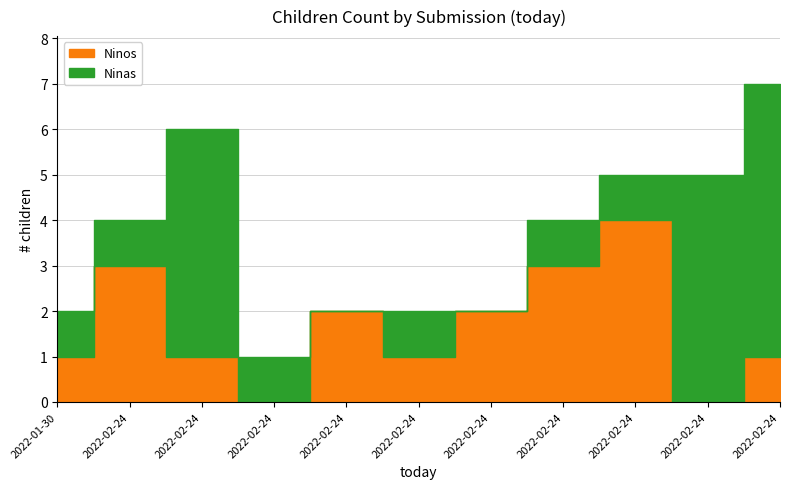

Which series has the largest total across all categories?

Ninas